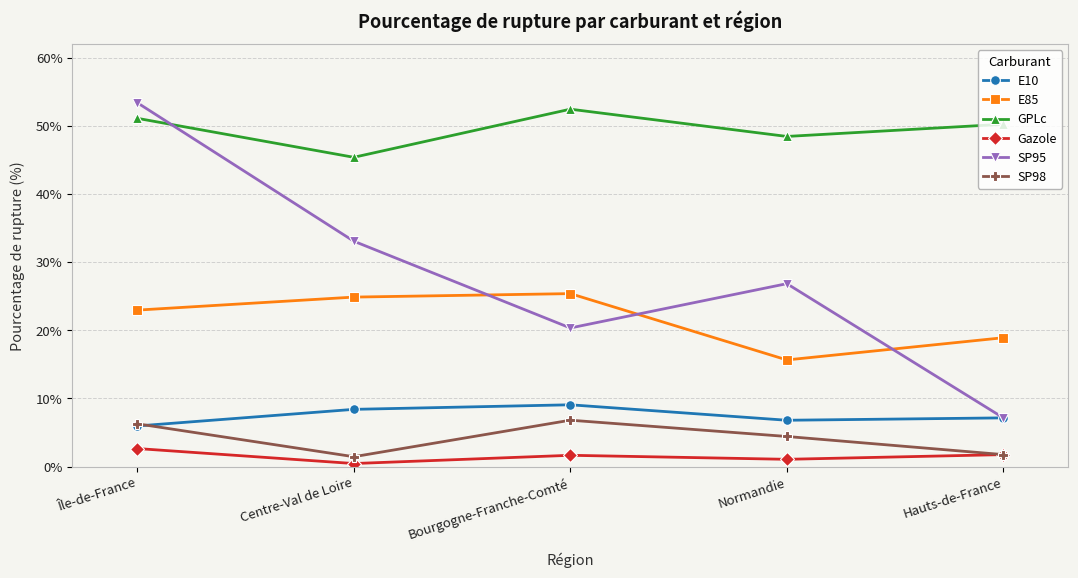

How many intersections are there between GPLc and SP95?

1